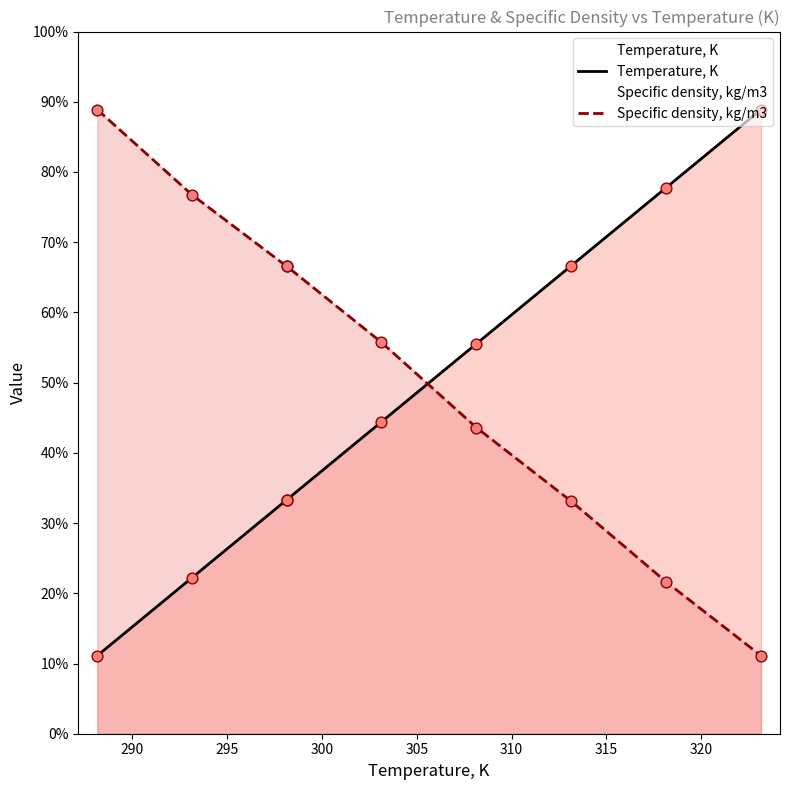

What are all the series names shown in the legend?

Temperature, K, Specific density, kg/m3